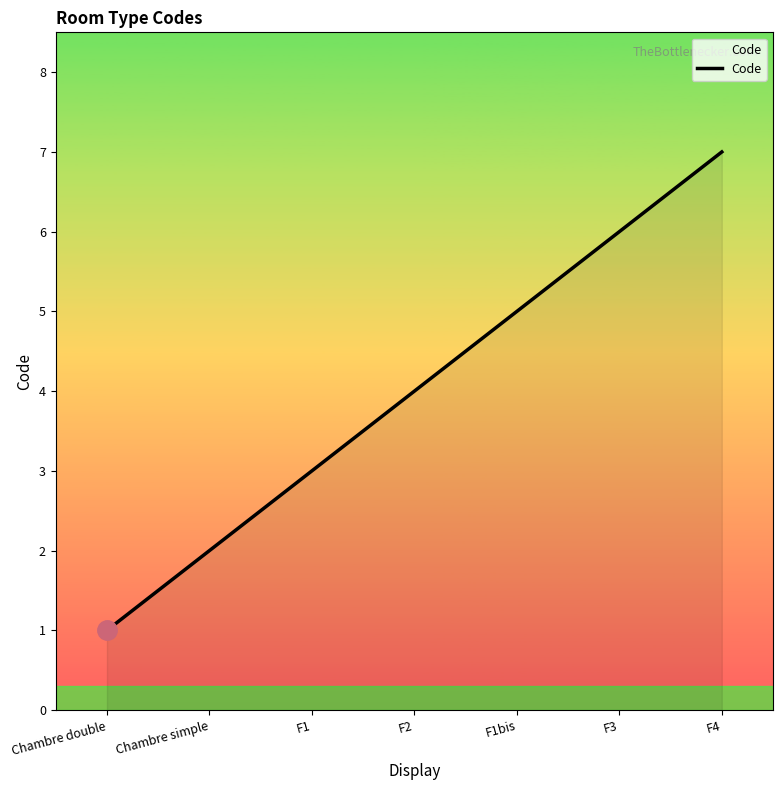

Reading right to left, extract all data points from this chart.

7	6	5	4	3	2	1